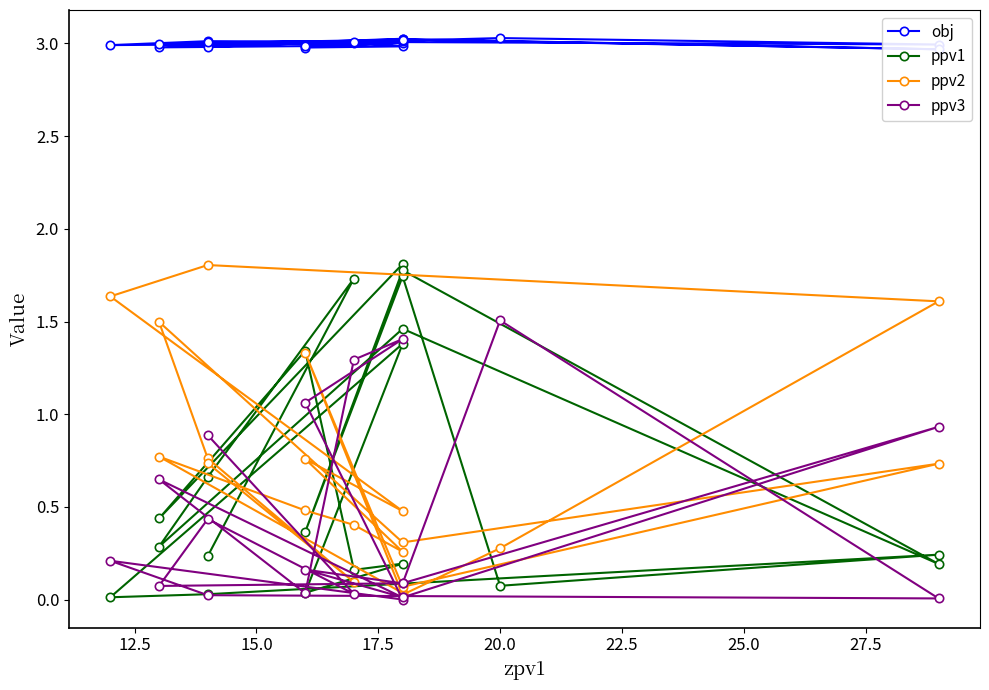

How many values in the obj series are below 3?

10